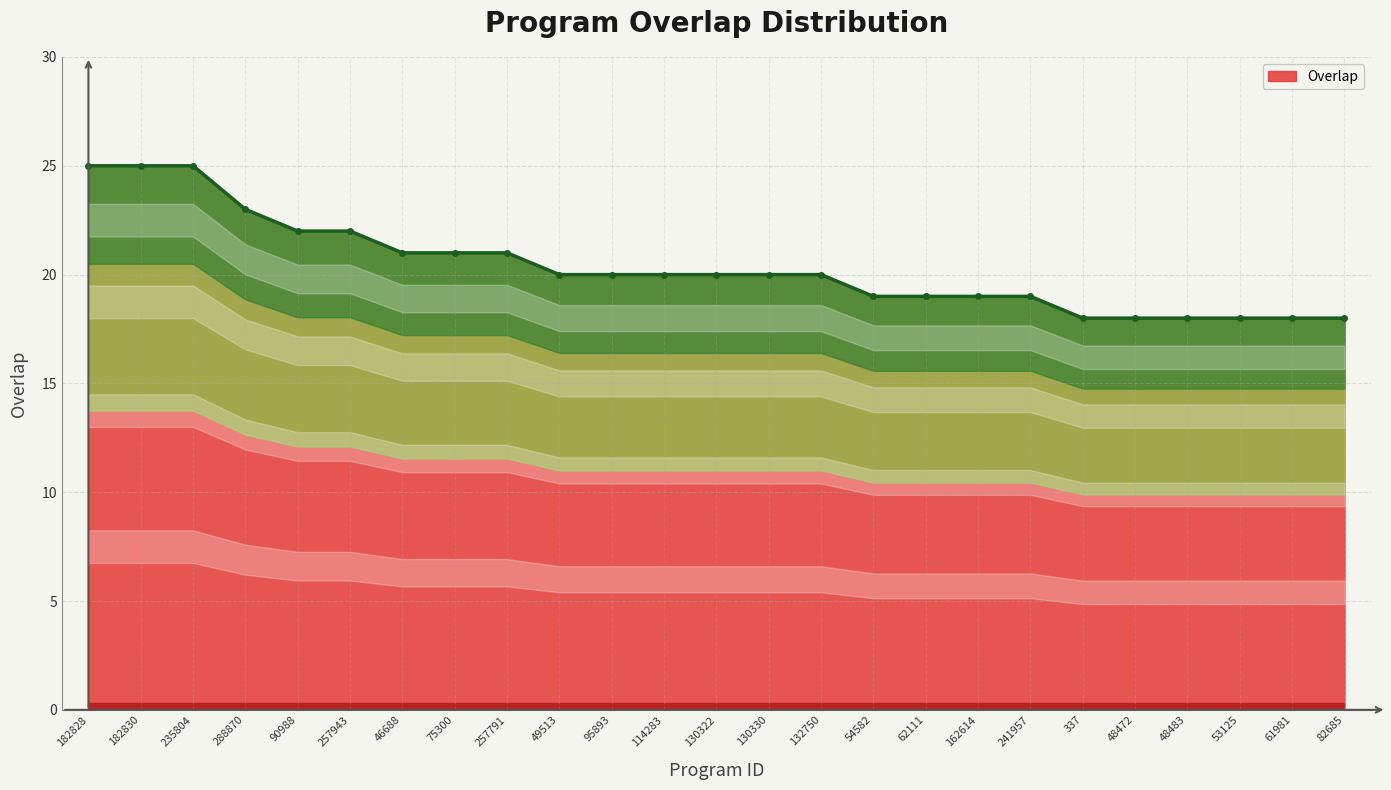

What is the approximate value at 82685?

18